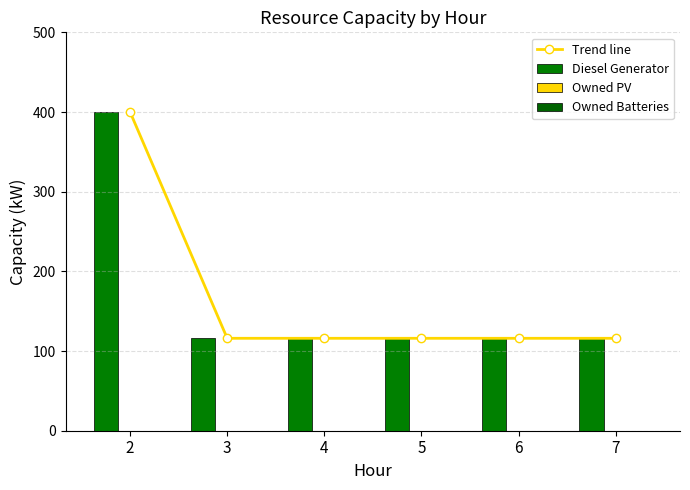

What is the total value across all series at 2?

800.0